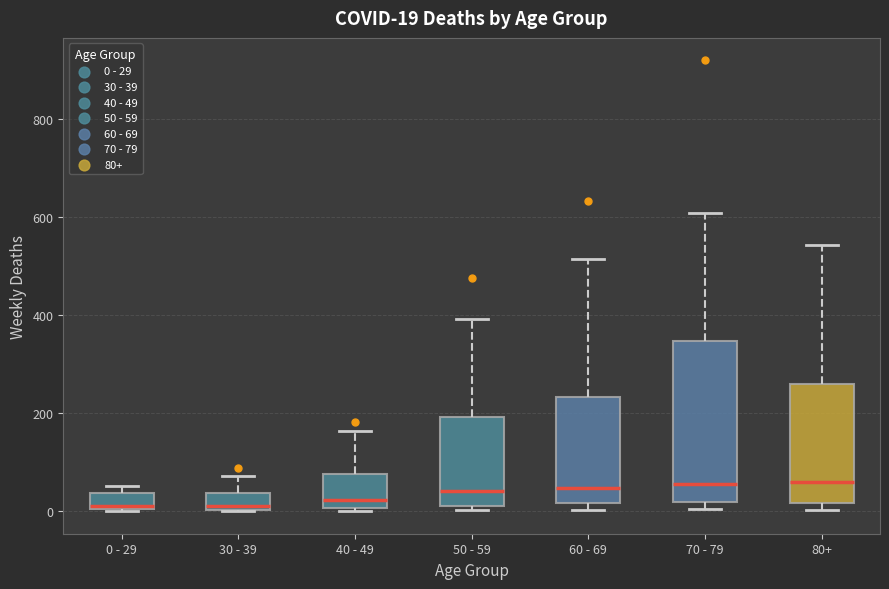

Which box is the tallest, from its lower edge to its upper edge?

70 - 79